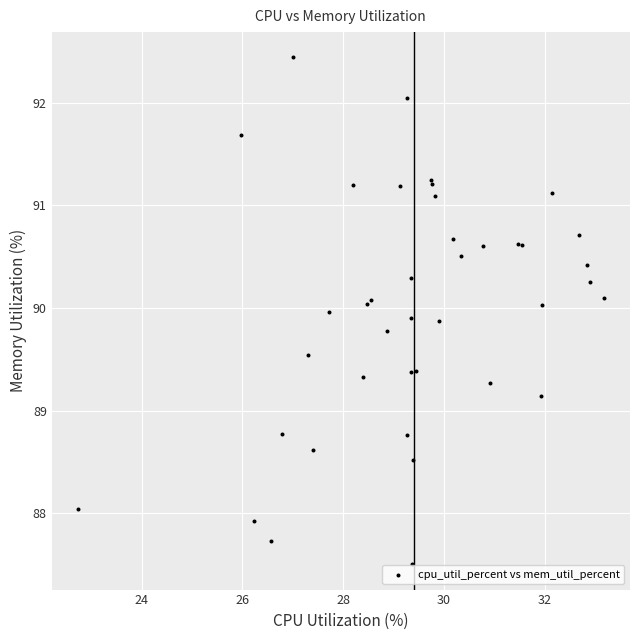

What Y value in the scatter plot is closest to 89?

89.1